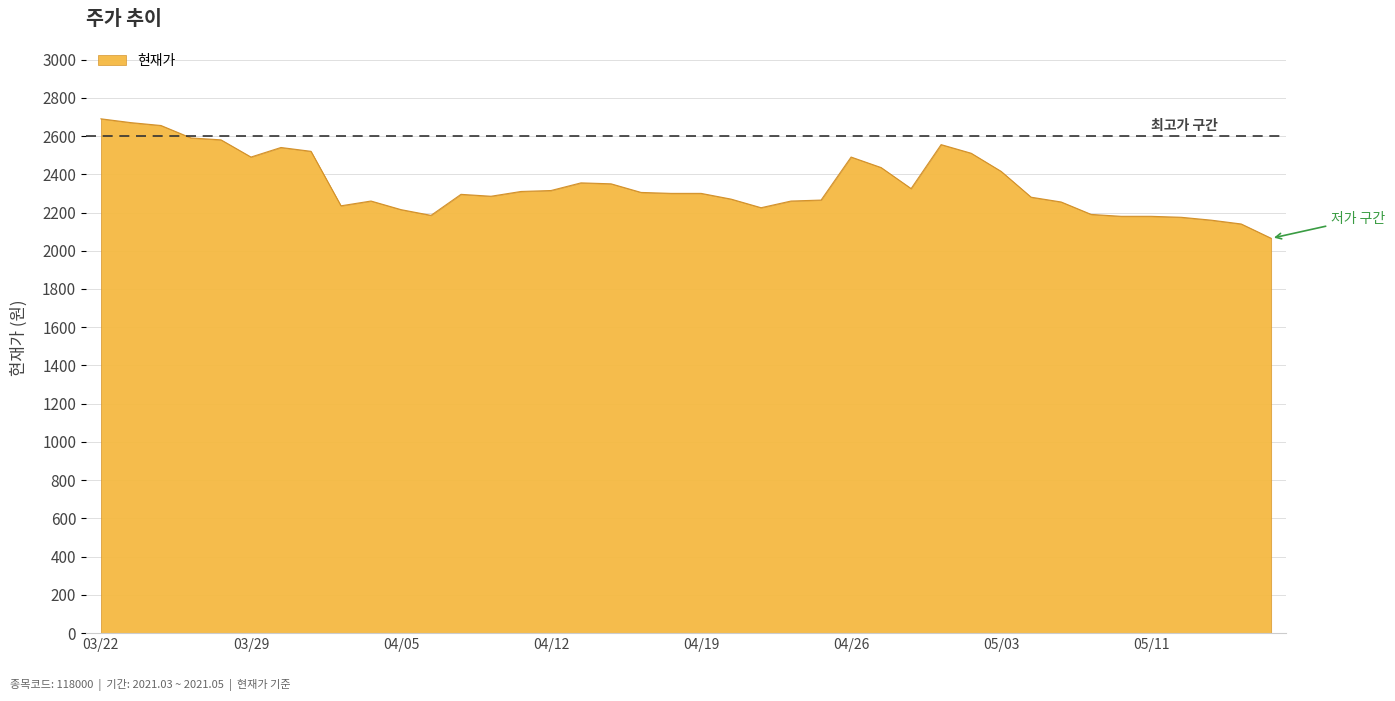

What is the difference between the maximum and minimum values?

625